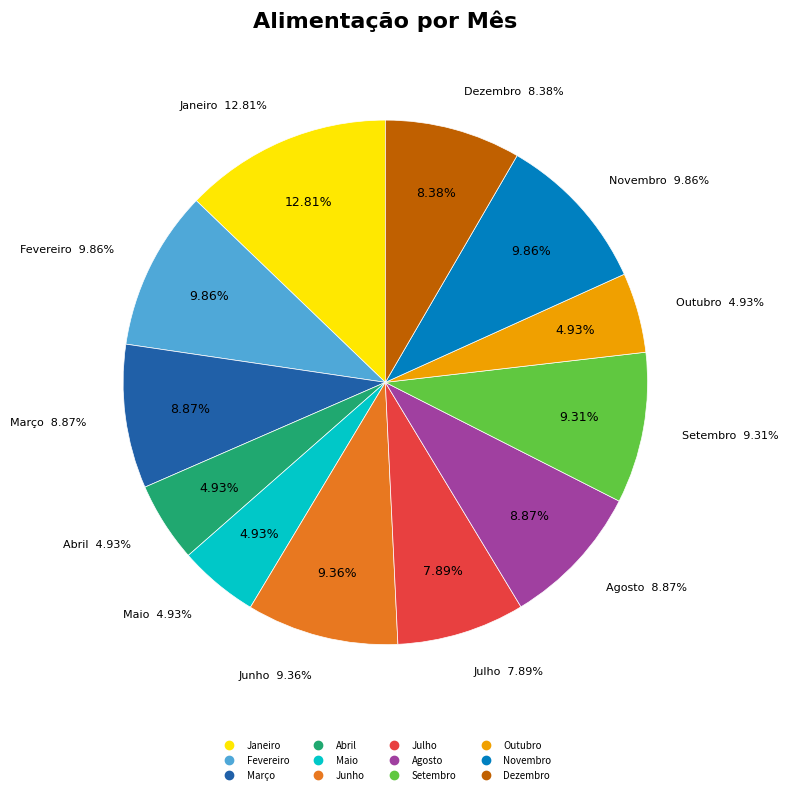

What percentage do Fevereiro and Abril together represent?

14.8%